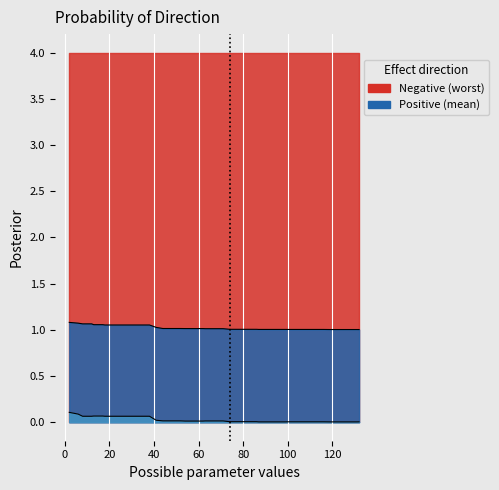

Is the value of best at 54 greater than the value of mean at 38?

No